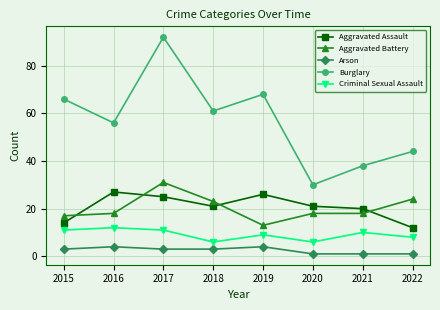

True or false: Arson and Criminal Sexual Assault cross at least once.

False